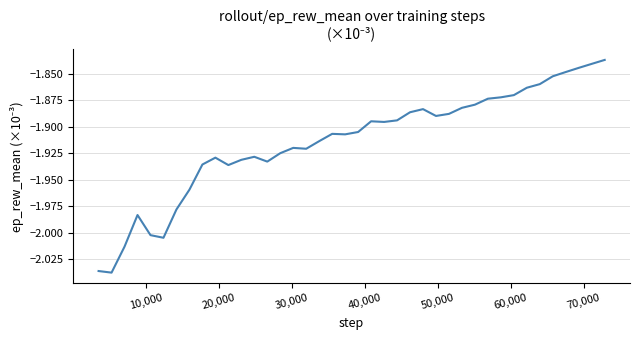

What is the difference between the maximum and minimum values?

0.2